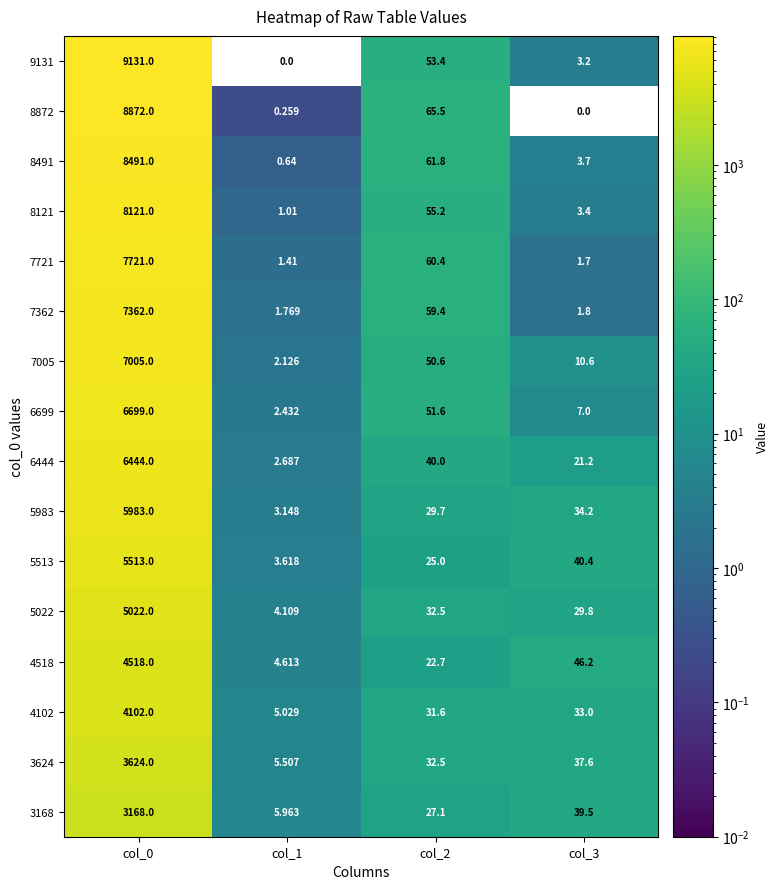

Is the value of 8491 at col_3 greater than the value of 6699 at col_3?

No